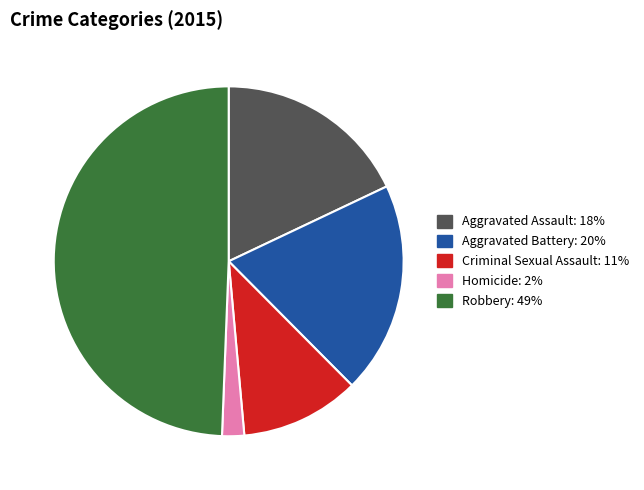

Which slice is the smallest?

Homicide